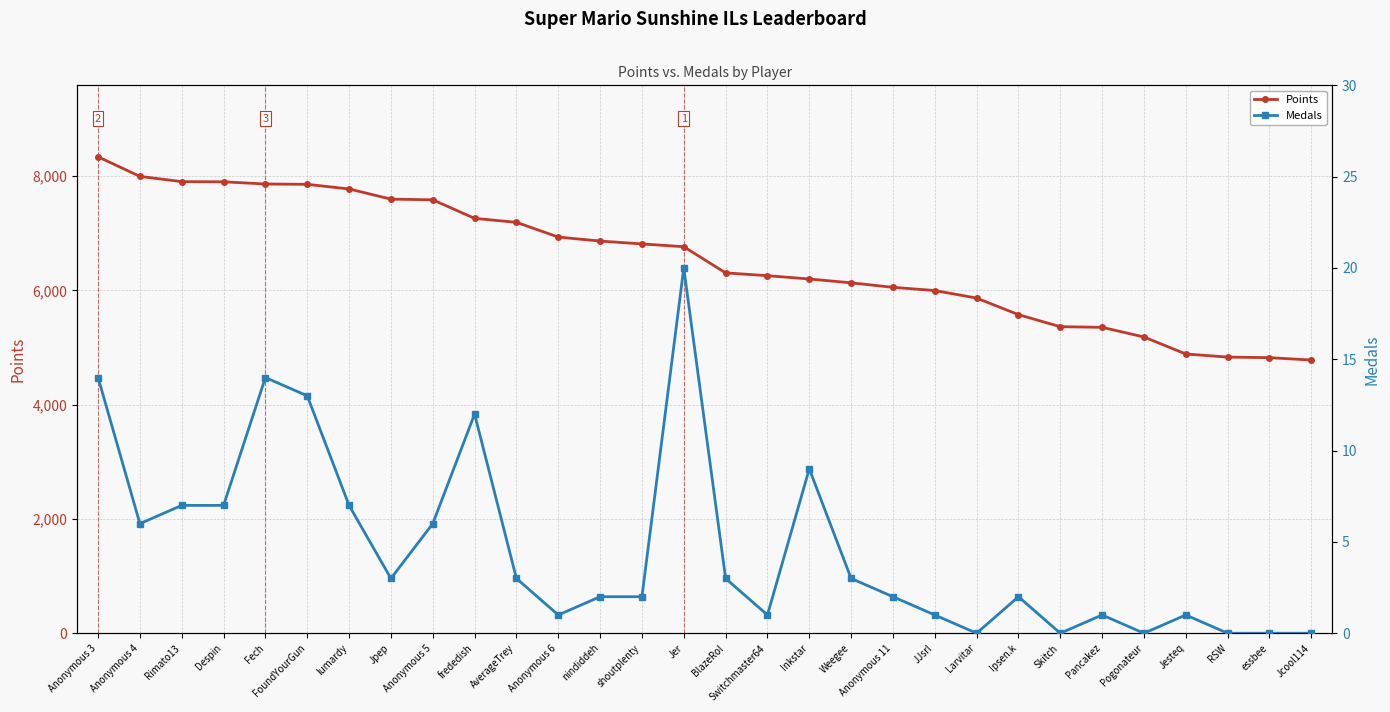

At how many categories does at least one series exceed 2274?

30